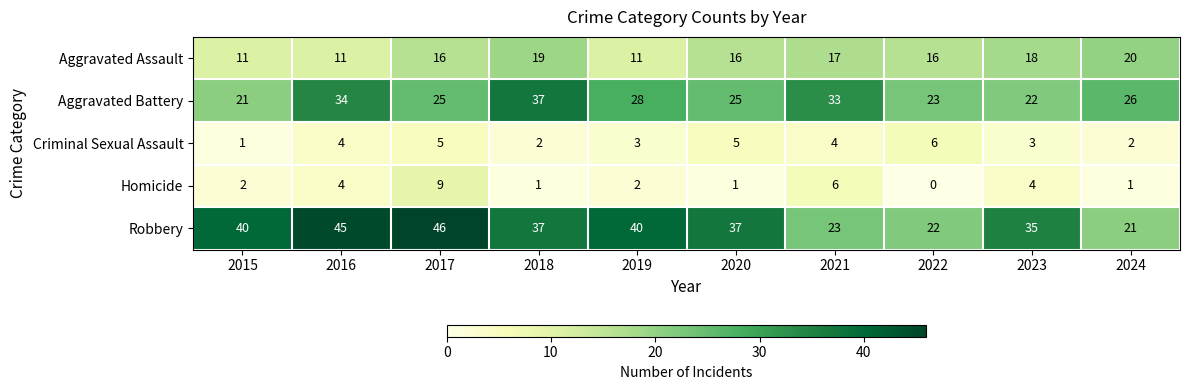

Between 2015 and 2021, which series saw the biggest shift?

Robbery